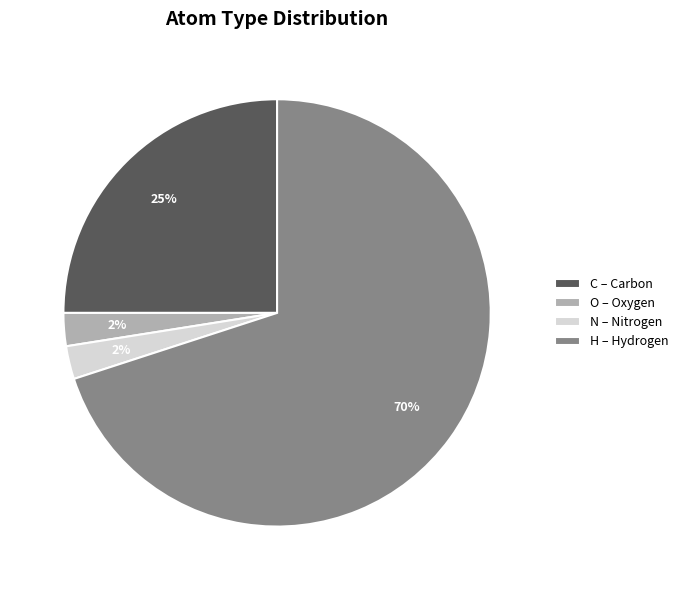

Approximately how many times larger is the value at N compared to C?

0.1